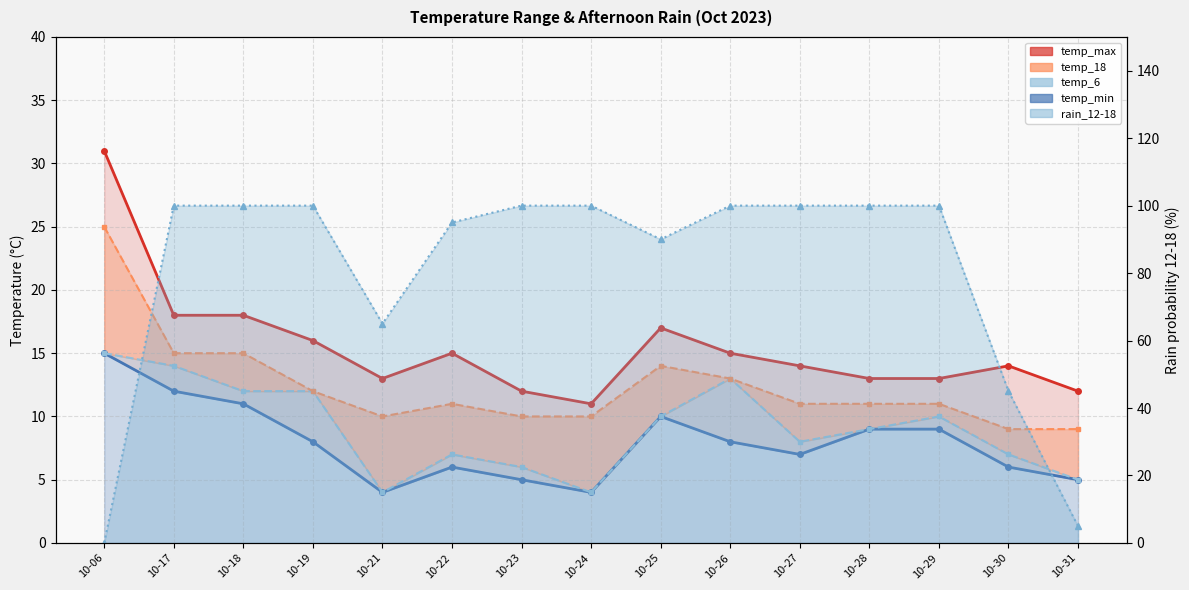

Rank the series at 10-26 from highest to lowest value.

temp_max, temp_6, temp_18, temp_min